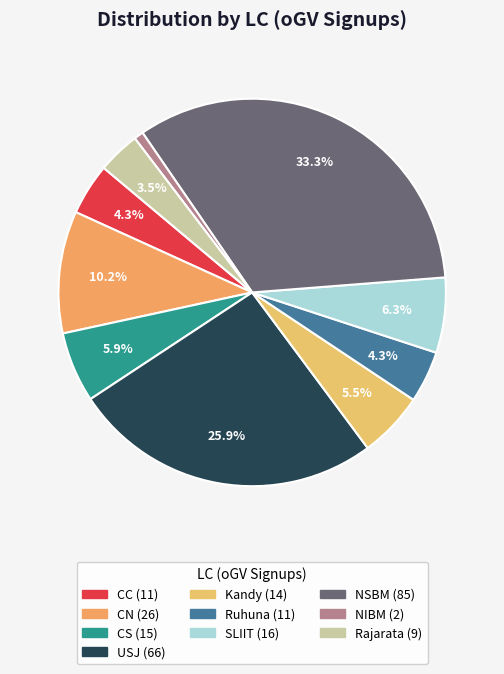

Is CN the majority of the pie?

No